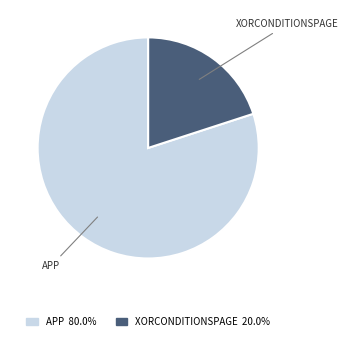

Is the sum of XORCONDITIONSPAGE and APP greater than half?

Yes